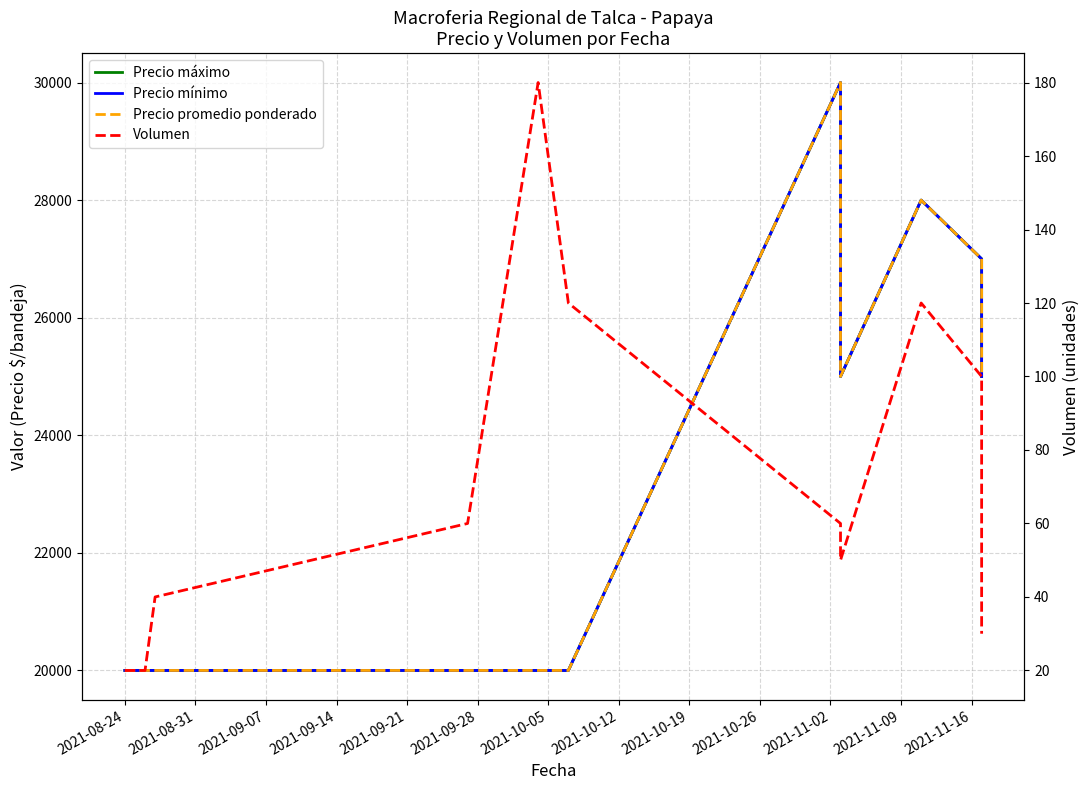

What is the average value of the Precio máximo series?

23182